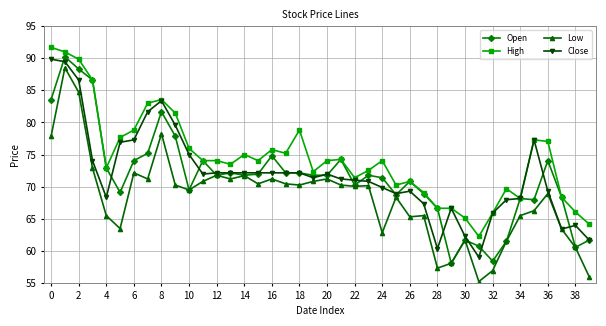

What is the minimum value for Close?

59.0